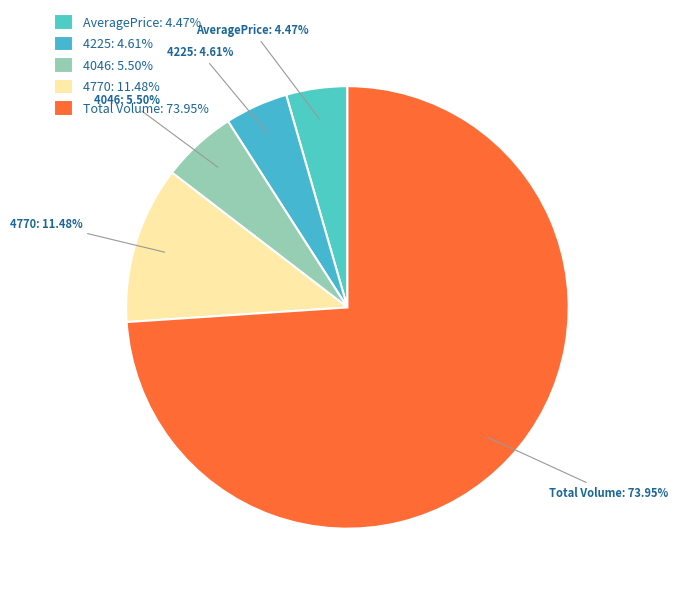

Which has a higher value, 4046: 5.50% or AveragePrice: 4.47%?

4046: 5.50%